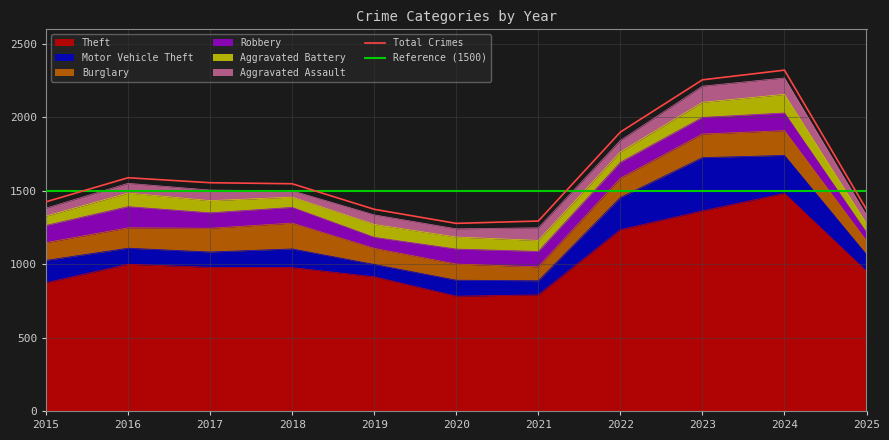

Which series has the largest range (max minus min)?

Theft